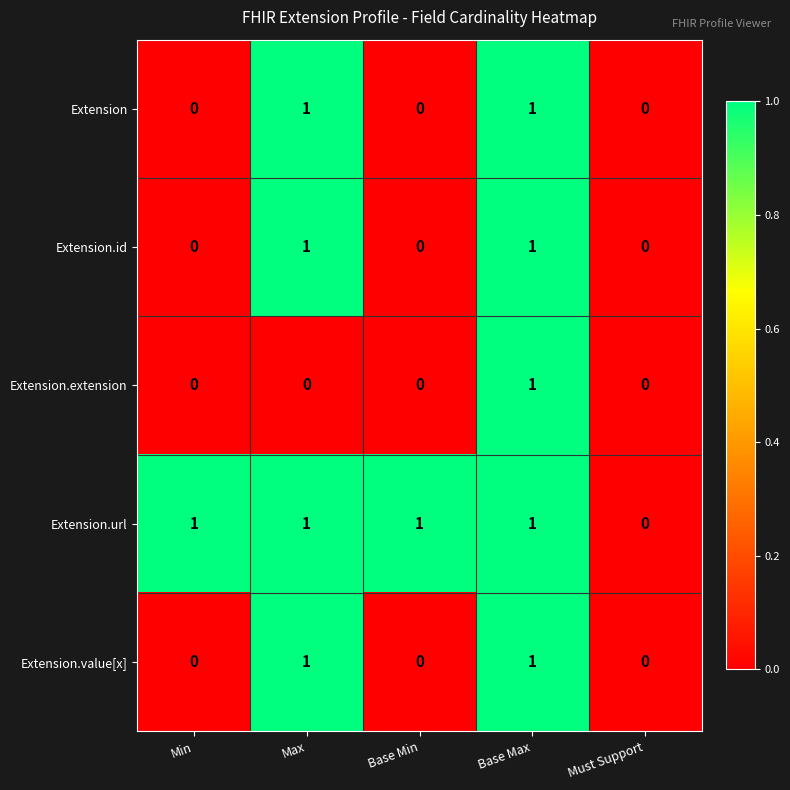

Reading left to right, what are all the values shown in this chart?

Extension: Min=0	Max=1	Base Min=0	Base Max=1	Must Support=0
Extension.id: Min=0	Max=1	Base Min=0	Base Max=1	Must Support=0
Extension.extension: Min=0	Max=0	Base Min=0	Base Max=1	Must Support=0
Extension.url: Min=1	Max=1	Base Min=1	Base Max=1	Must Support=0
Extension.value[x]: Min=0	Max=1	Base Min=0	Base Max=1	Must Support=0